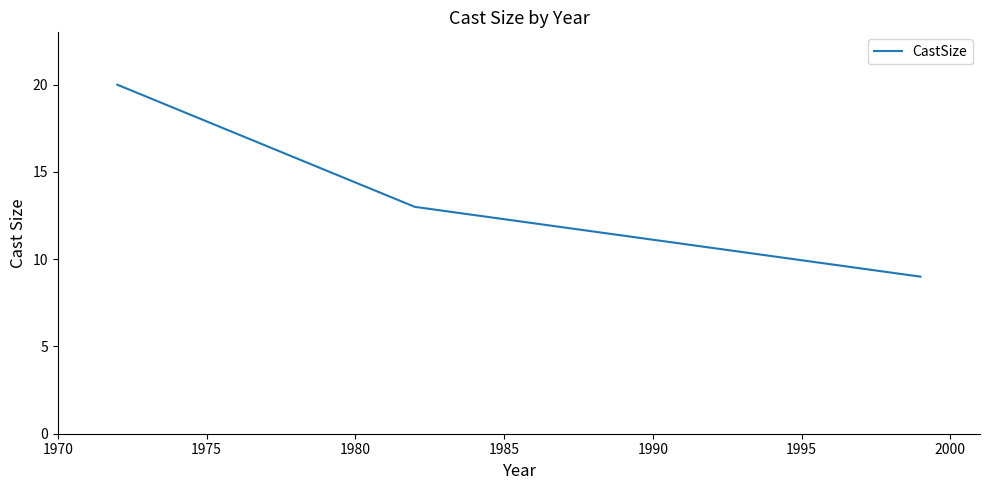

What is the difference between the maximum and minimum values?

11